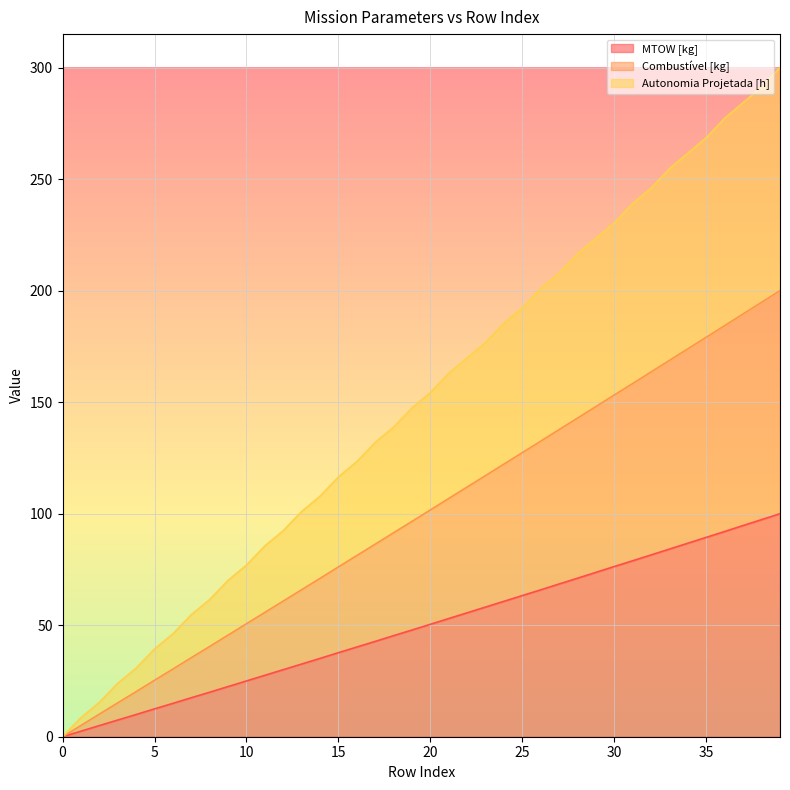

What is the difference between the maximum and minimum values in the Combustível [kg] series?

200.0